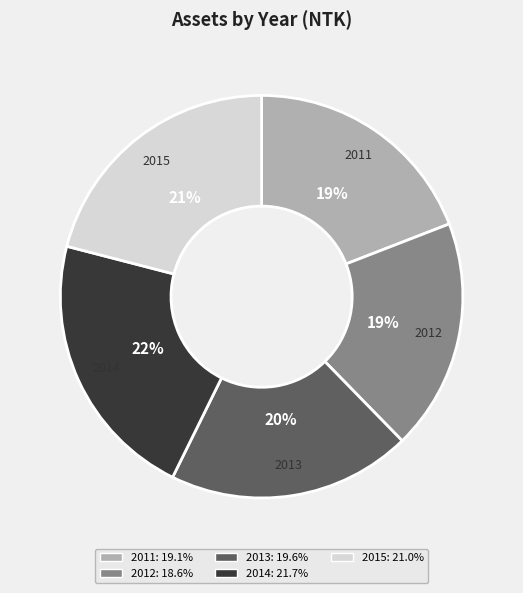

Do 2015 and 2013 together represent more than half of the pie?

No